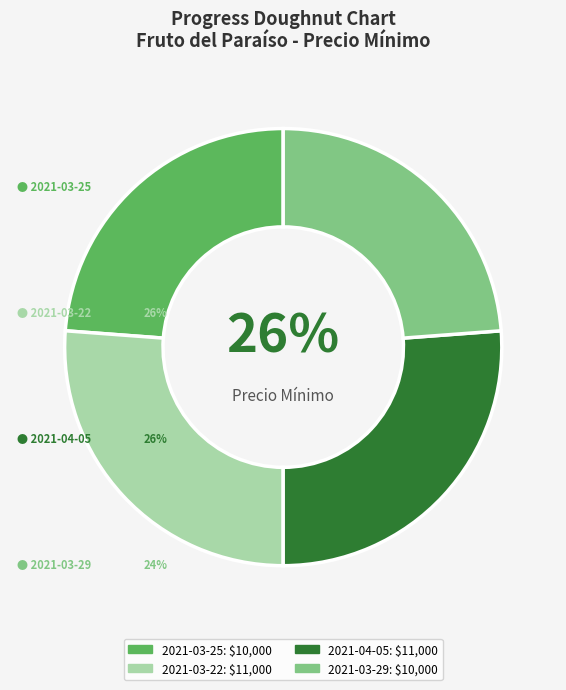

The 2021-03-29 slice represents 24% of the pie. True or false?

True